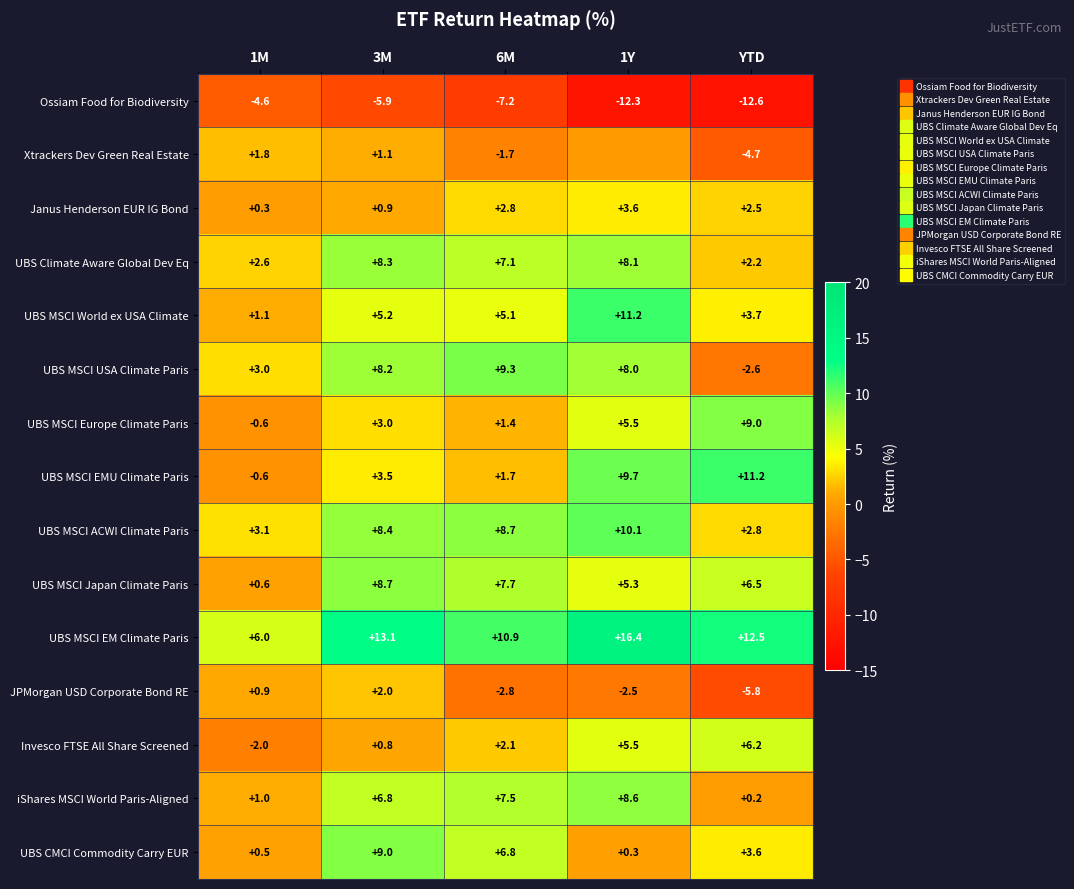

What is the minimum value for UBS MSCI USA Climate Paris?

-2.6